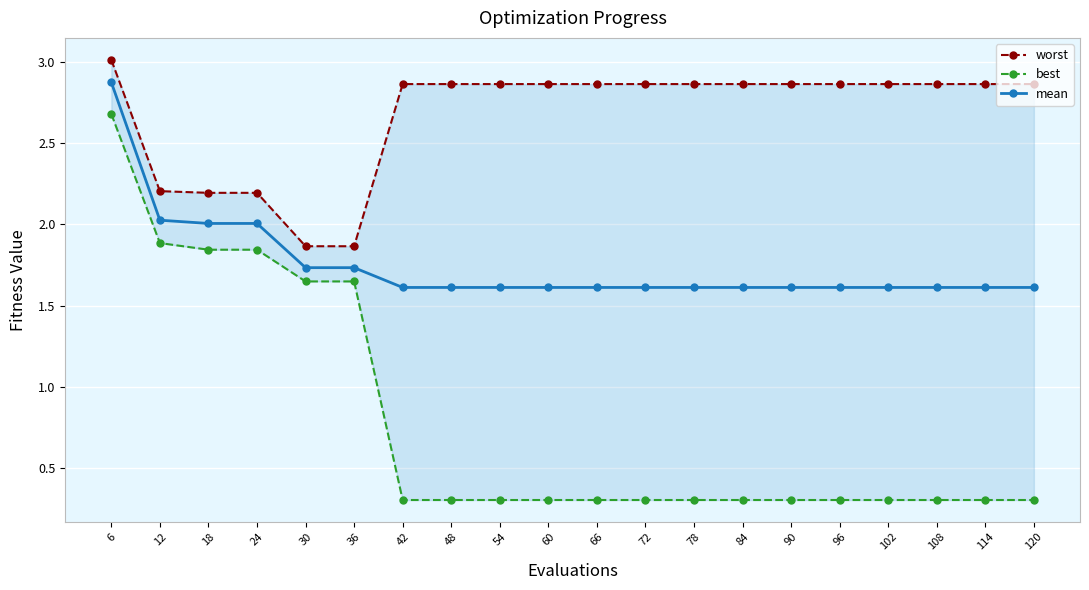

Is the value of mean at 90 greater than the value of worst at 48?

No